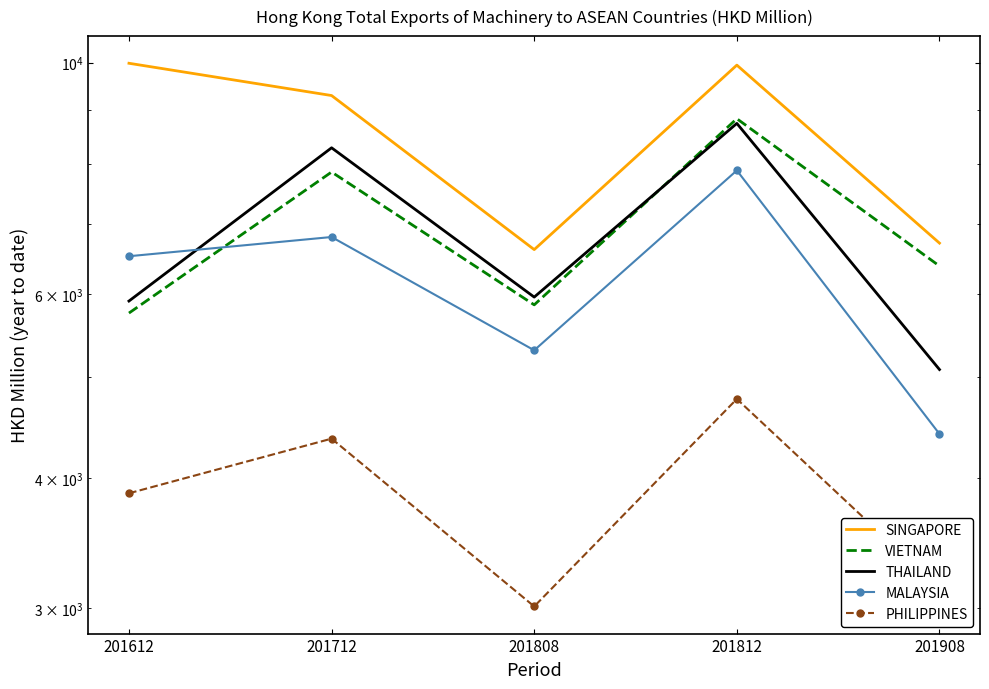

What is the lowest value of the MALAYSIA series?

4407.8